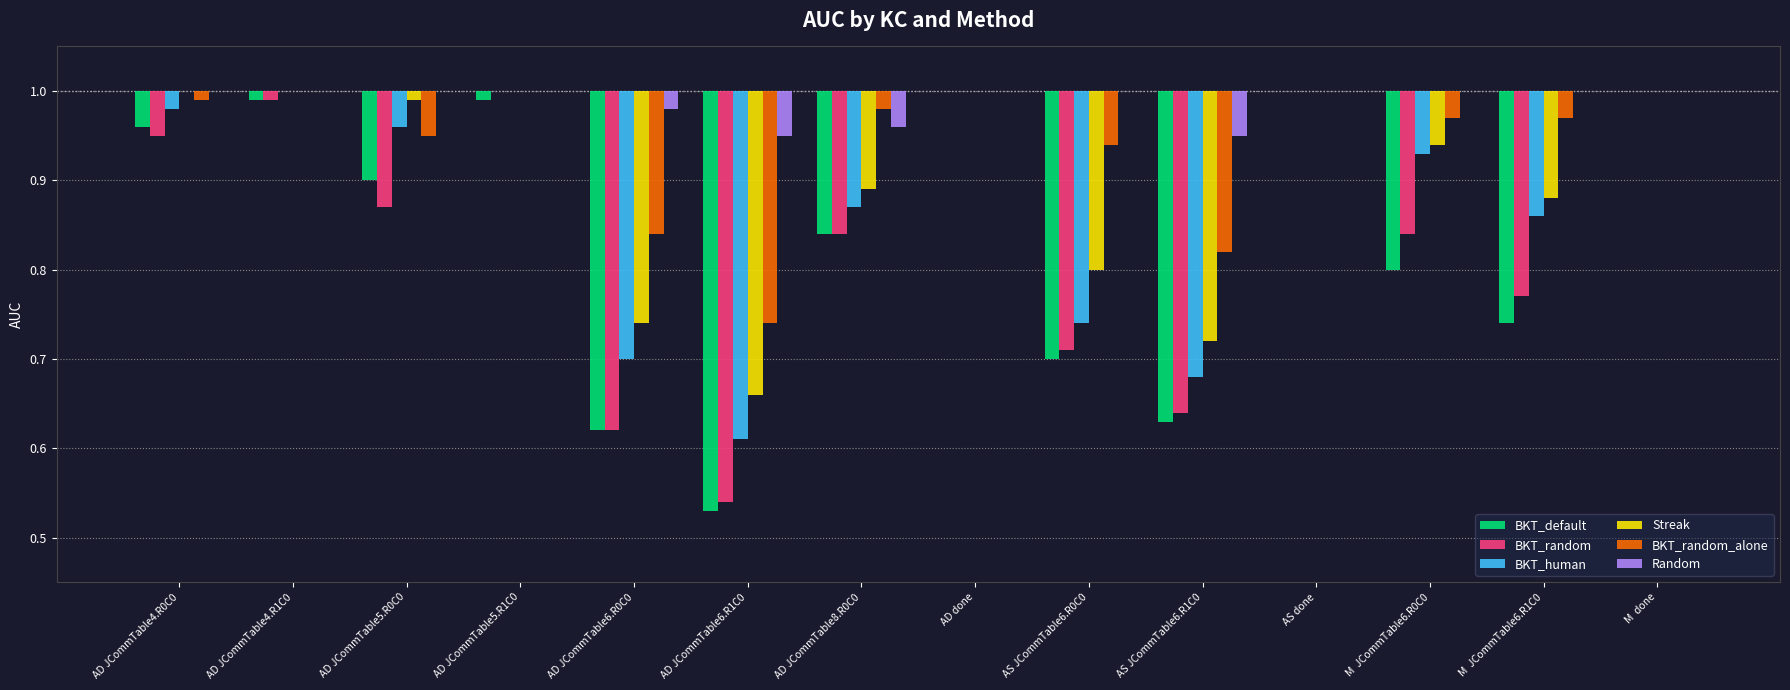

List the labels in order of Random value, largest first.

AD JCommTable4.R0C0, AD JCommTable4.R1C0, AD JCommTable5.R0C0, AD JCommTable5.R1C0, AD done, AS JCommTable6.R0C0, AS done, M  JCommTable6.R0C0, M  JCommTable6.R1C0, M  done, AD JCommTable6.R0C0, AD JCommTable8.R0C0, AD JCommTable6.R1C0, AS JCommTable6.R1C0